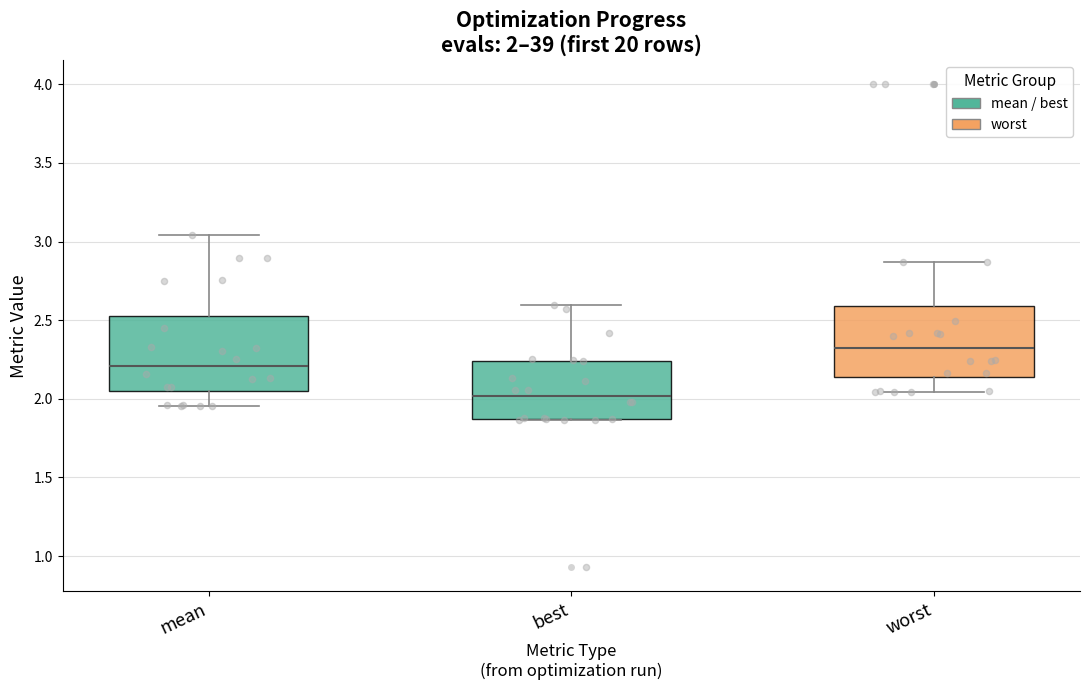

Which box has the highest median line?

worst